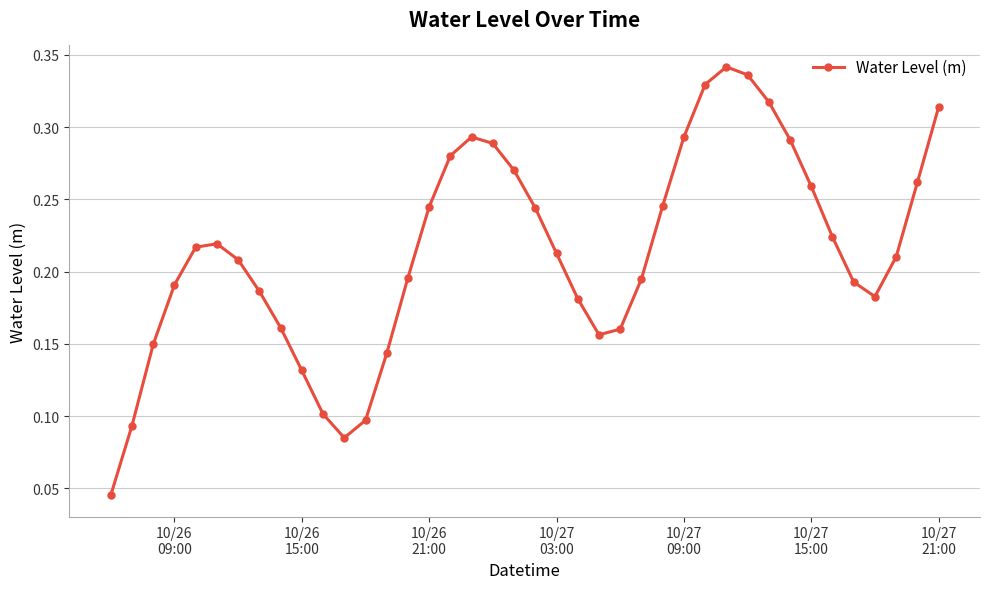

What is the sum of all values?

8.6